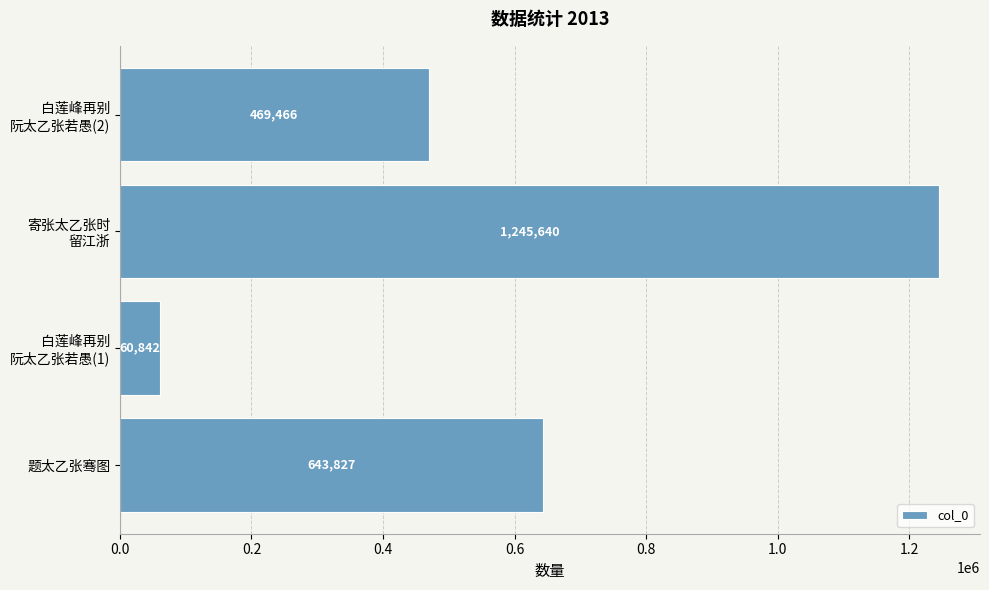

Count the number of categories in the chart.

4